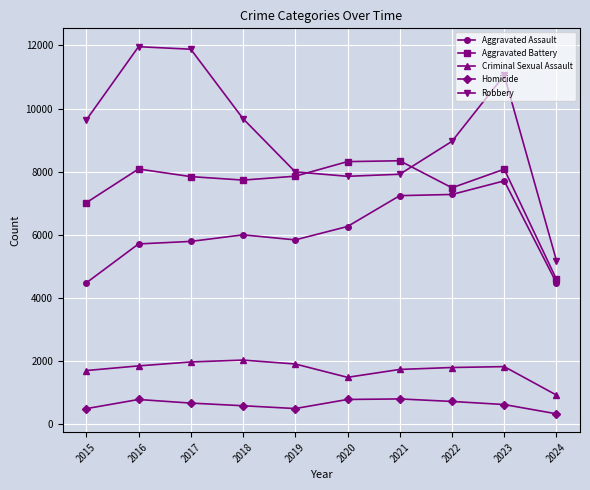

True or false: Homicide and Criminal Sexual Assault intersect in this chart.

False